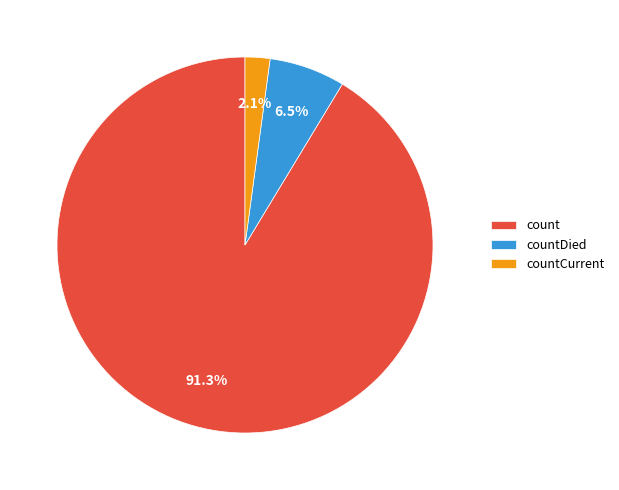

Which has a higher value, countDied or count?

count